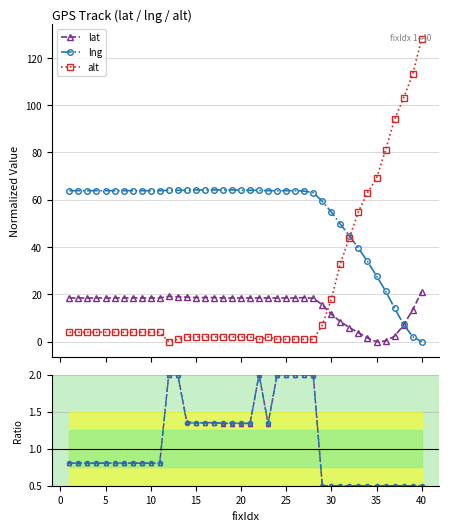

True or false: lat has more than 1 interior local peaks.

True